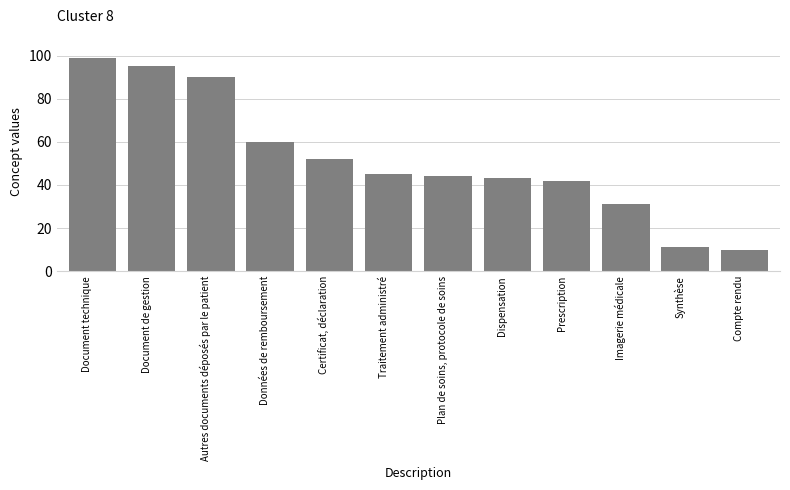

What is the sum of the values at Dispensation and Document technique?

142